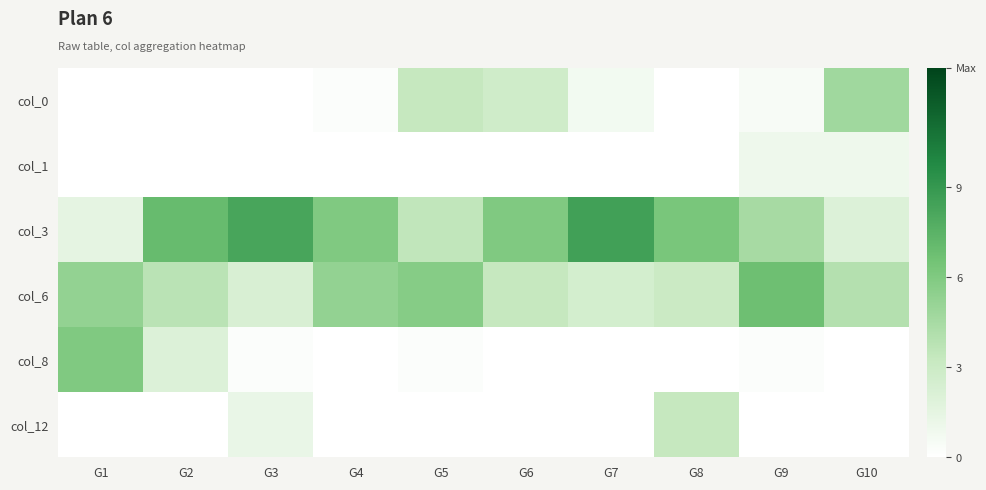

At how many categories does at least one series exceed 6?

5